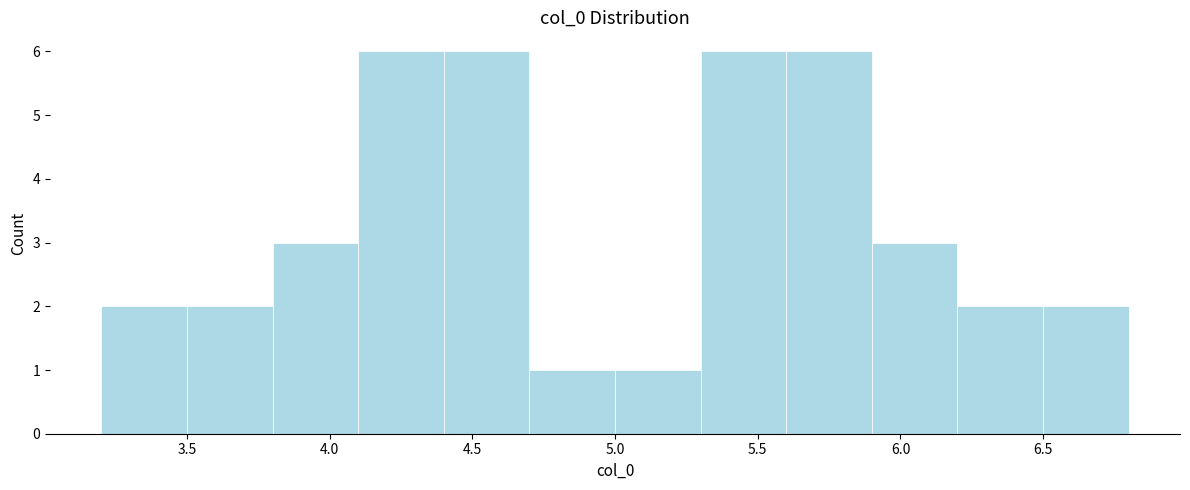

Reading left to right, list every bar in this chart as the range it spans on the x-axis followed by its height. Neither the bar edges nor the heights are printed on the chart, so give them approximately, as read against the axes.

3.2 to 3.5: 2
3.5 to 3.8: 2
3.8 to 4.1: 3
4.1 to 4.4: 6
4.4 to 4.7: 6
4.7 to 5.0: 1
5.0 to 5.3: 1
5.3 to 5.6: 6
5.6 to 5.9: 6
5.9 to 6.2: 3
6.2 to 6.5: 2
6.5 to 6.8: 2